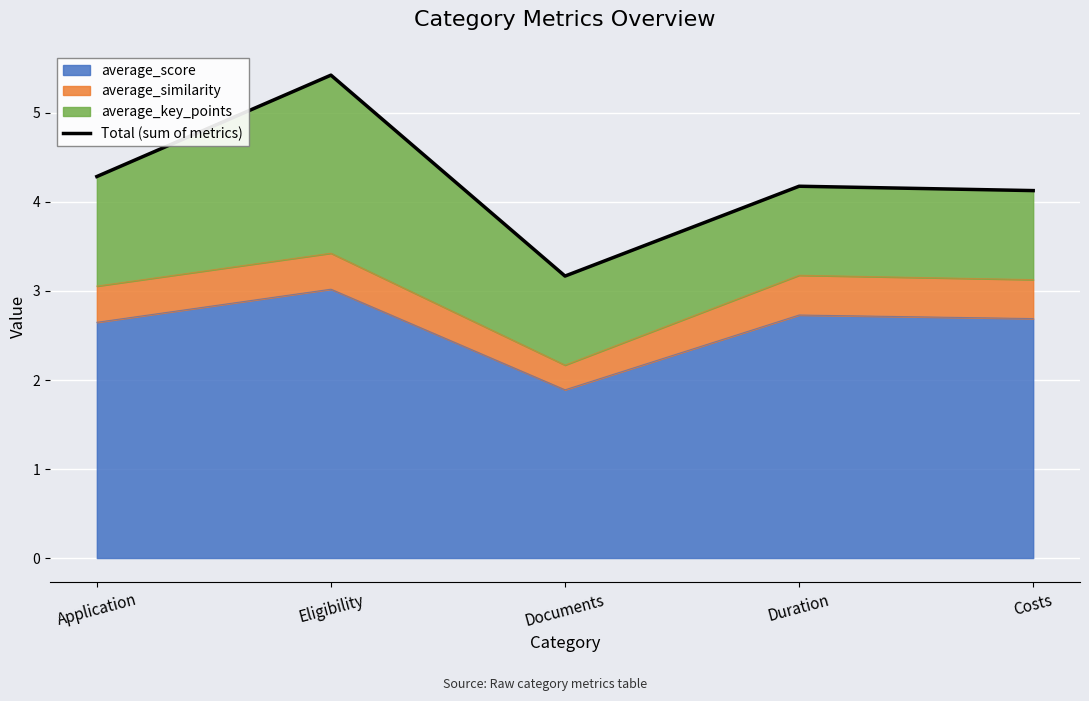

Reading right to left, extract all data points from this chart.

Costs=4.1	Duration=4.2	Documents=3.2	Eligibility=5.4	Application=4.3